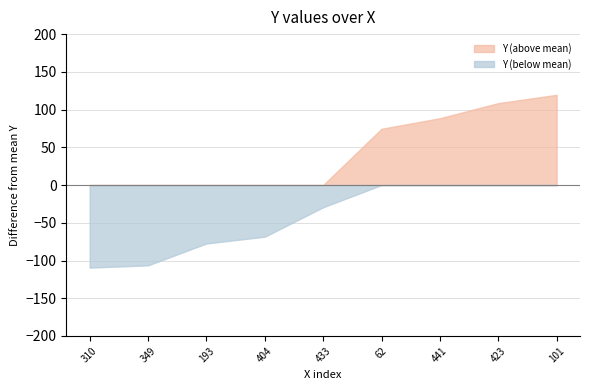

Does the chart display data point markers on the line(s)?

No